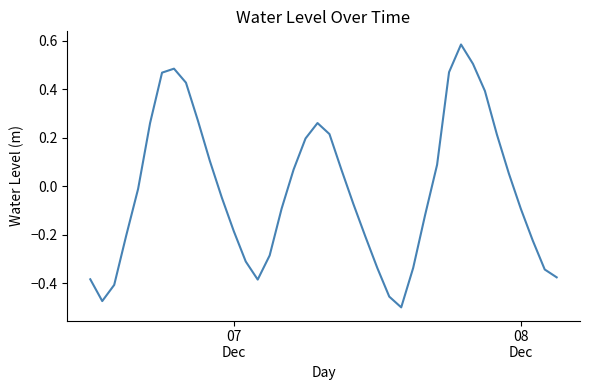

What is the difference between the maximum and minimum values?

1.1